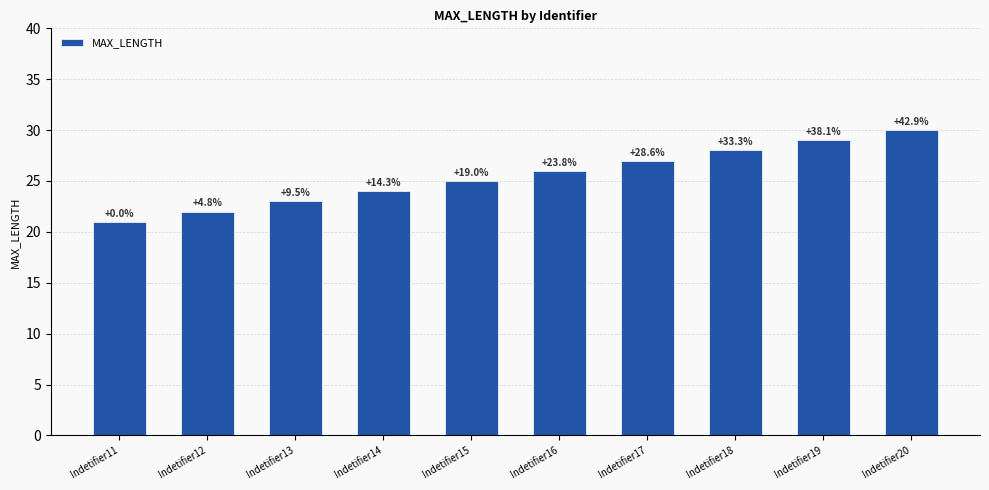

Approximately how many times larger is the value at Indetifier11 compared to Indetifier12?

1.0